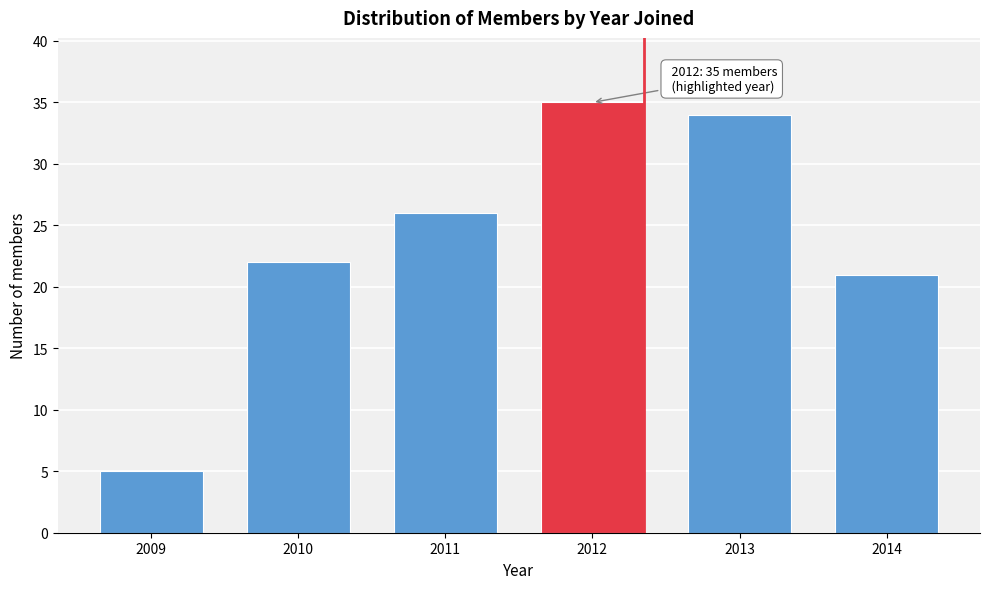

Reading left to right, what are all the values shown in this chart?

5	22	26	35	34	21